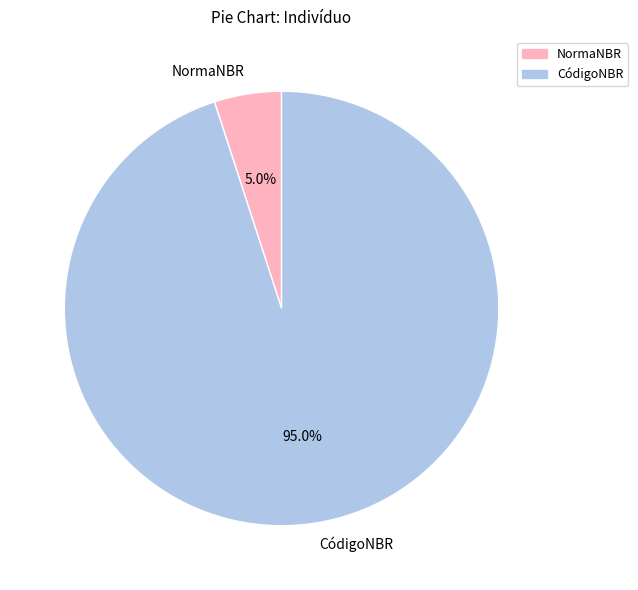

Is the sum of CódigoNBR and NormaNBR greater than half?

Yes